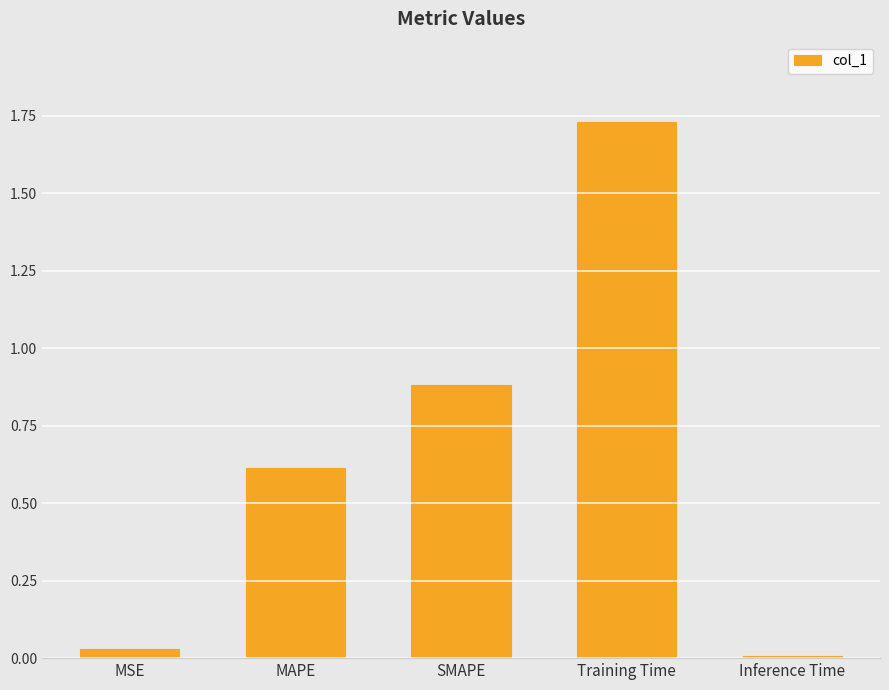

Are the bars grouped side by side (vs. stacked)?

No